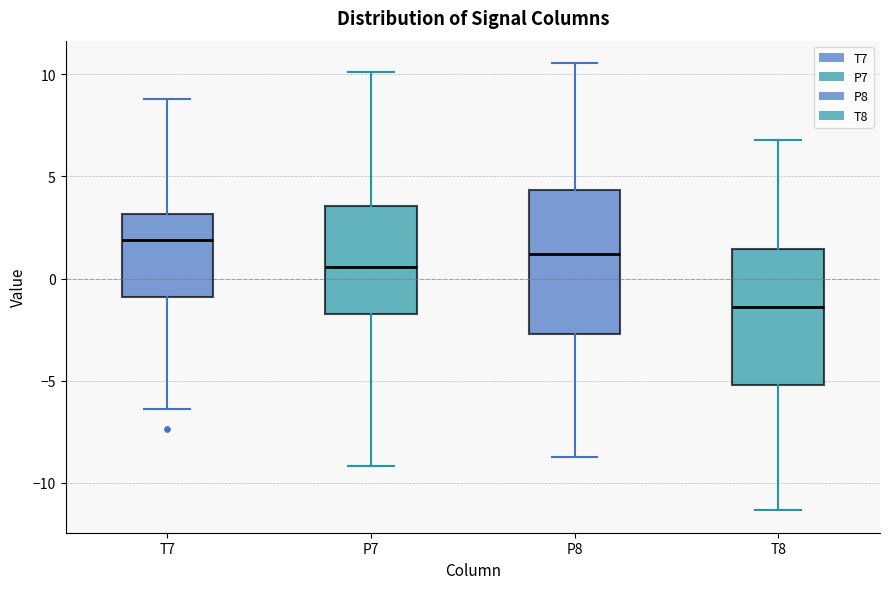

Which box's median line is the highest?

T7